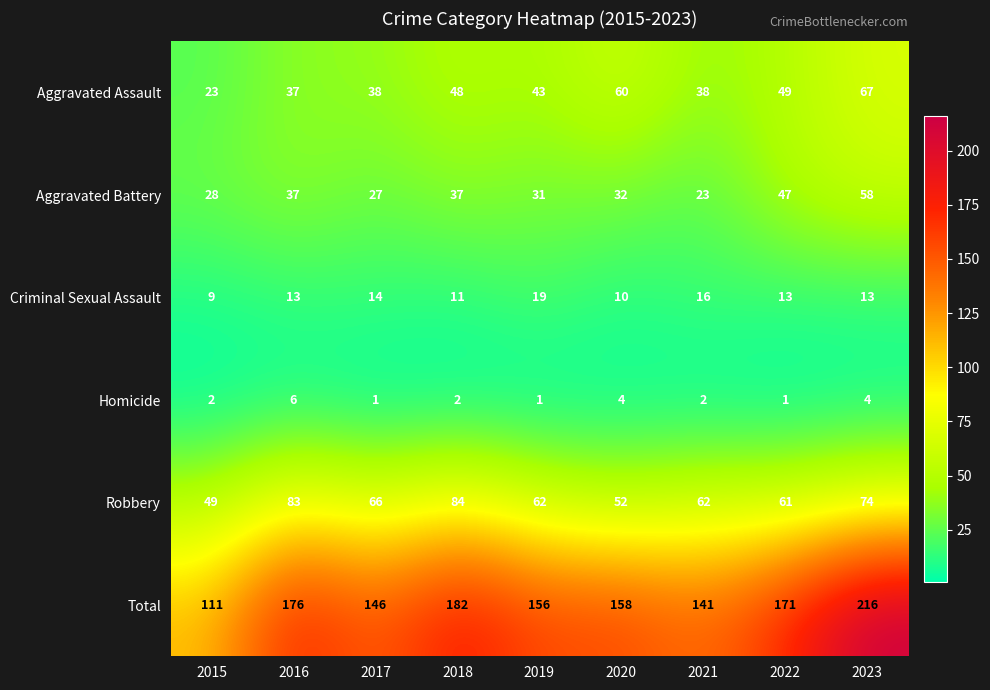

Count the number of categories in the chart.

9